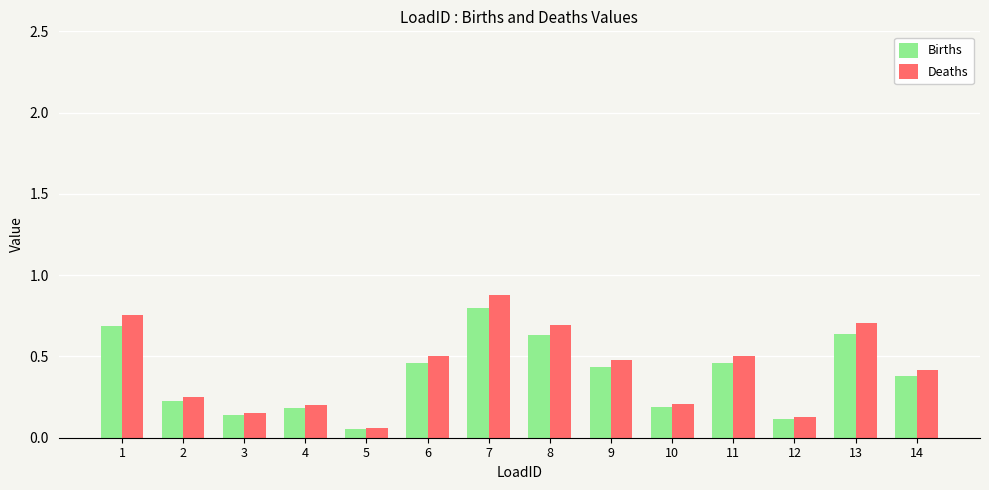

Are the bars grouped side by side (vs. stacked)?

Yes